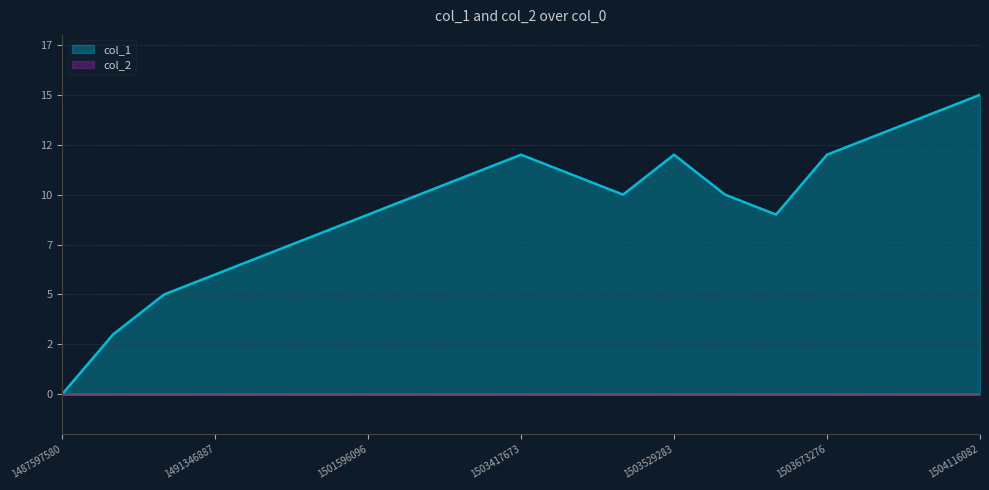

At which category does the data reach its first local valley?

1503522084